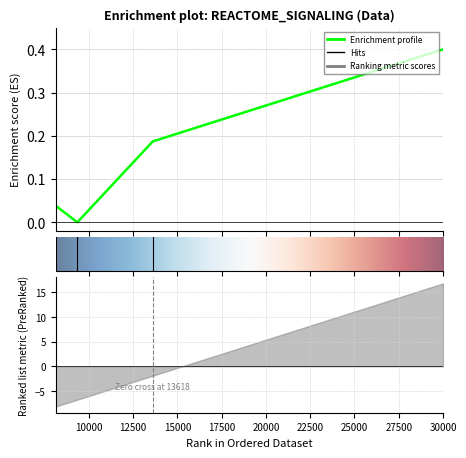

How many lines are shown in the chart?

1